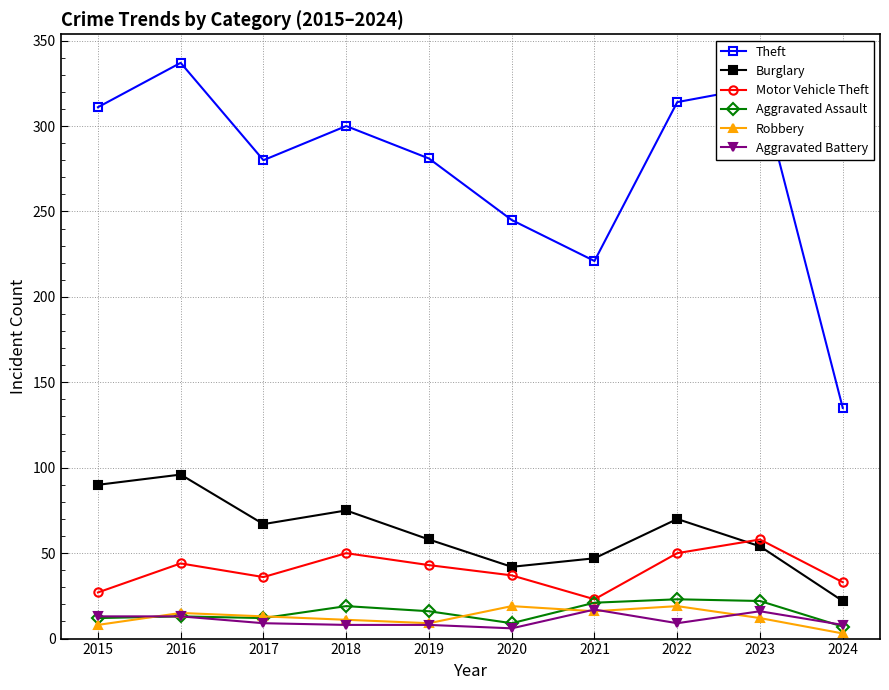

What is the total value across all series at 2023?

485